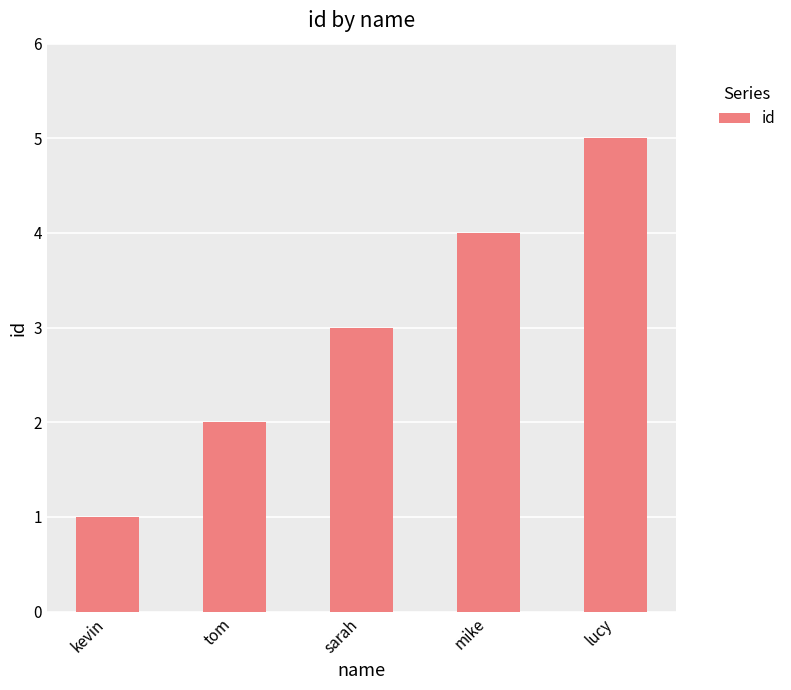

What is the minimum value shown in the chart?

1